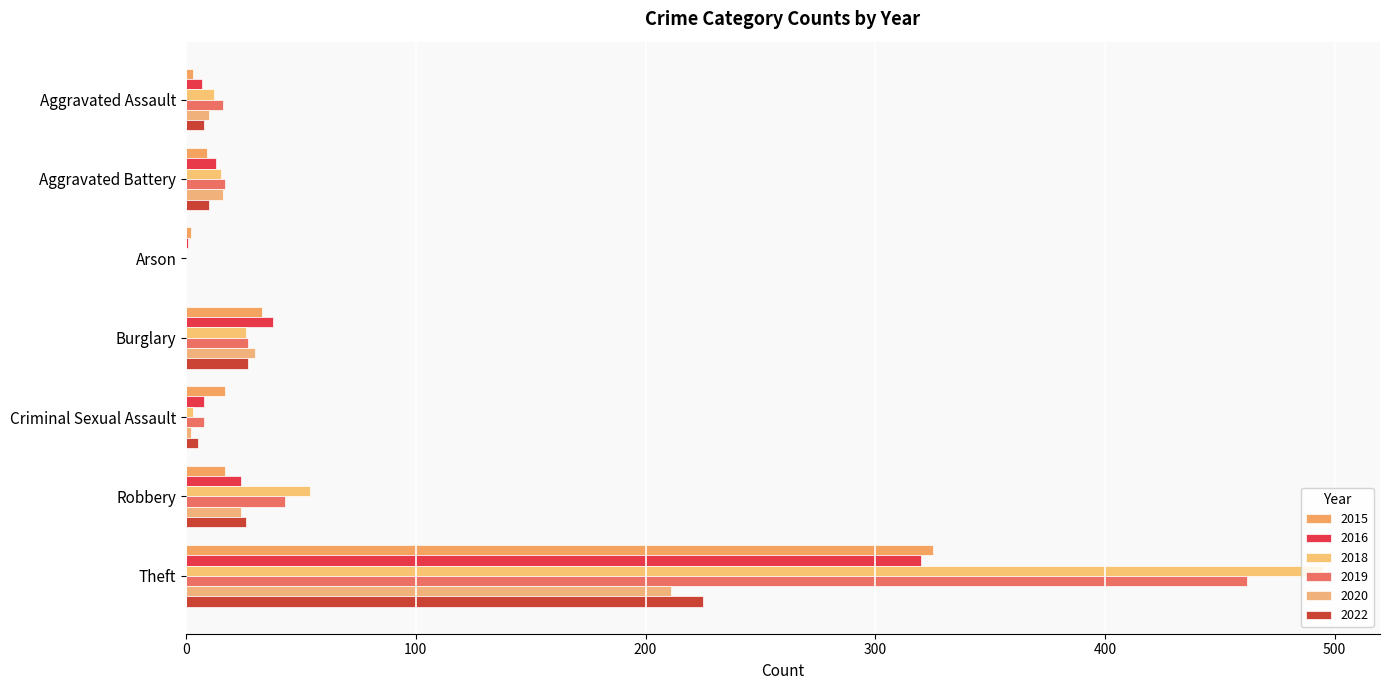

At how many categories does at least one series exceed 377?

1